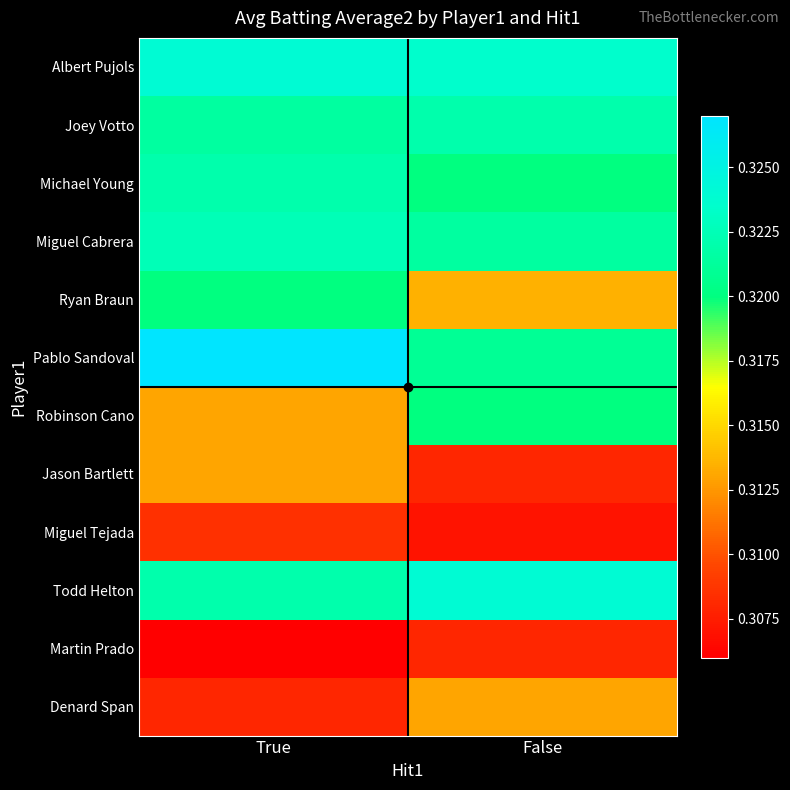

At which category does the chart reach its peak across all series?

True